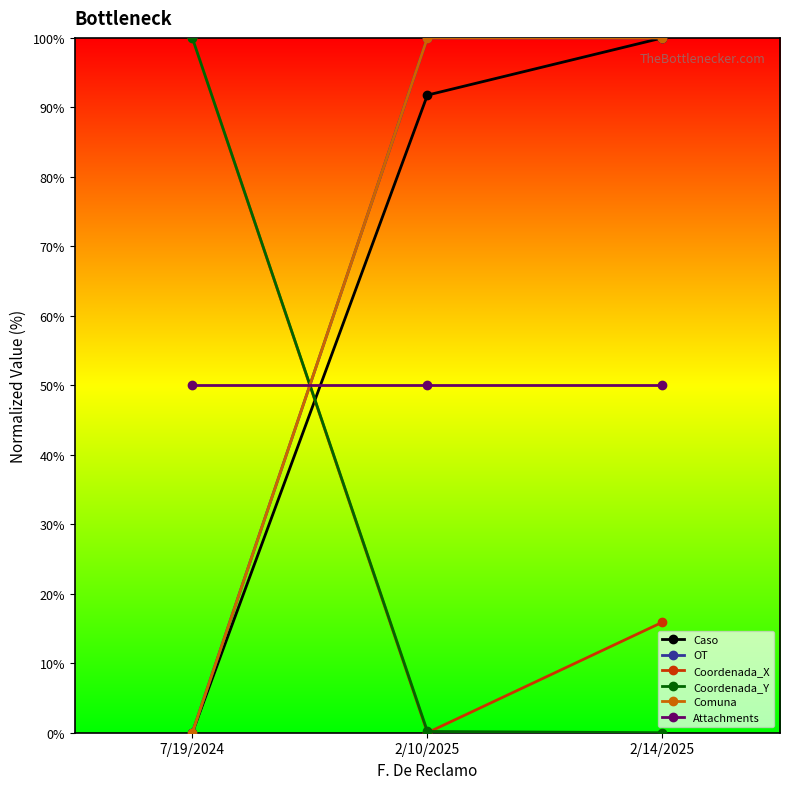

Which category has the highest value in the Coordenada_Y series?

7/19/2024